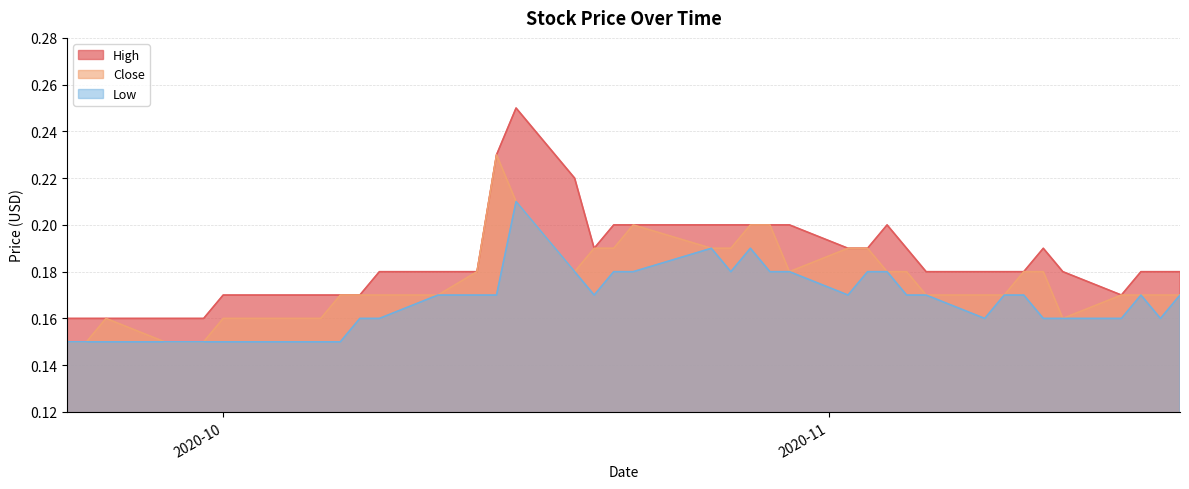

What are all the series names shown in the legend?

High, Close, Low